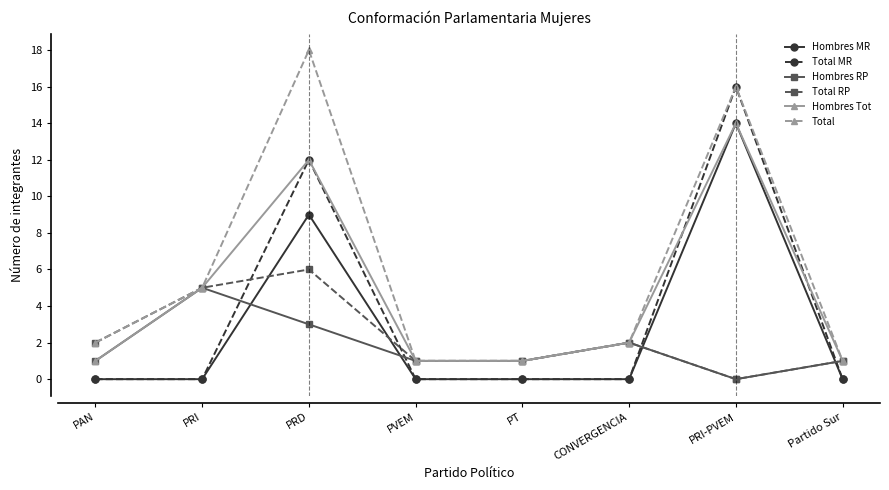

What is the difference between the highest and lowest values at PRD?

15